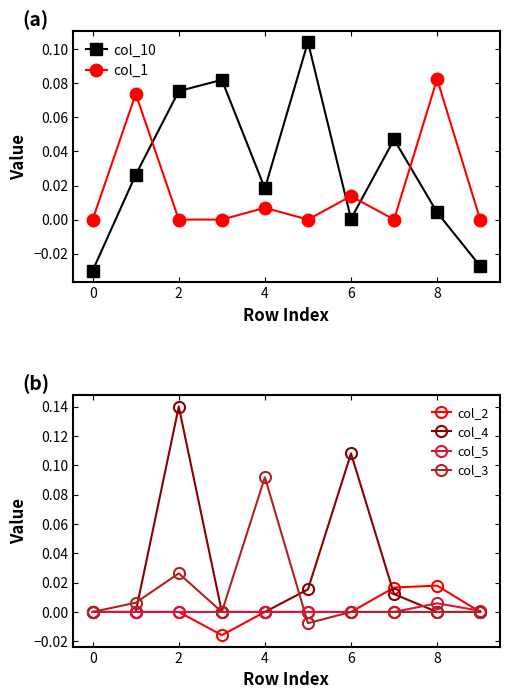

True or false: col_10 has more than 2 interior local peaks.

True